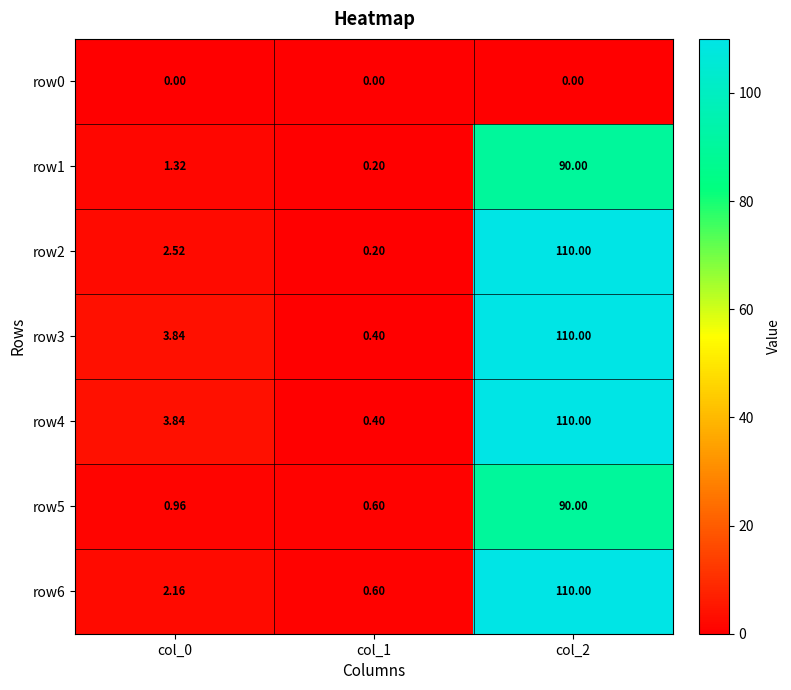

Is the value of row3 at col_0 greater than the value of row2 at col_1?

Yes